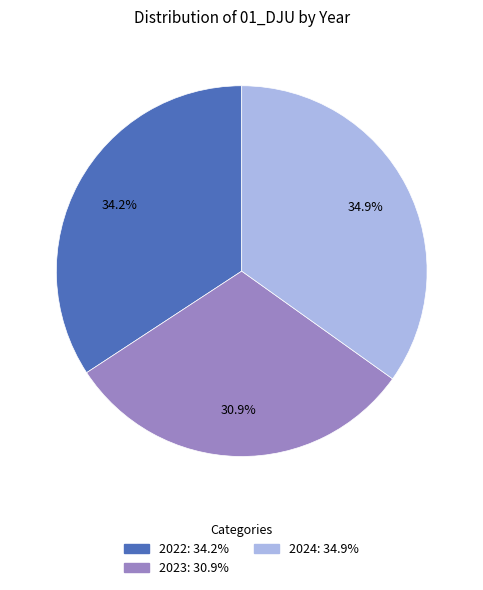

What percentage is the 2022 slice, to the nearest percent?

34%